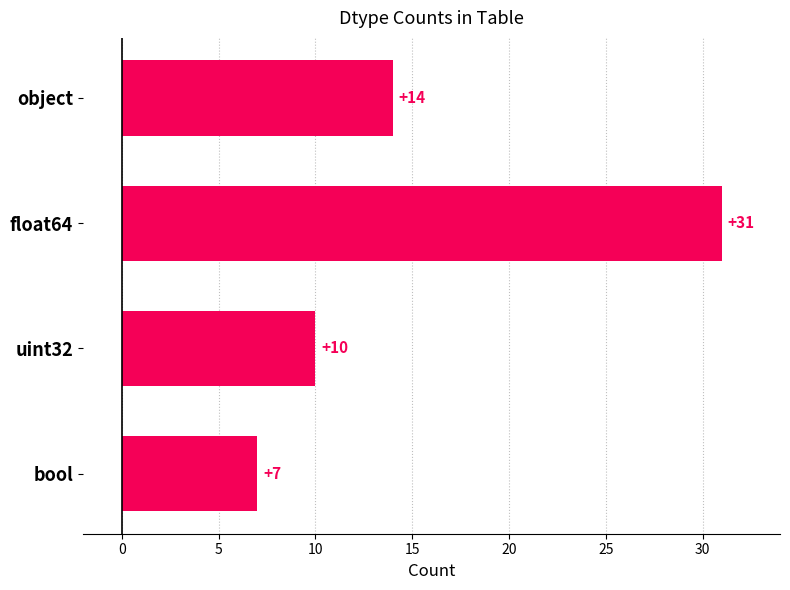

What is the label of the 2nd bar from the bottom?

uint32